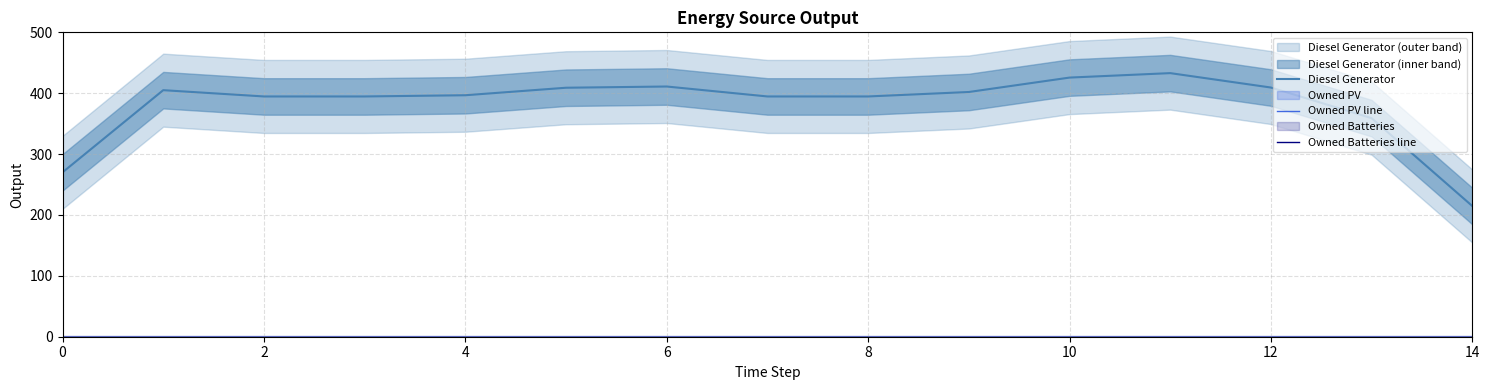

Between 4 and 0, which is larger?

4